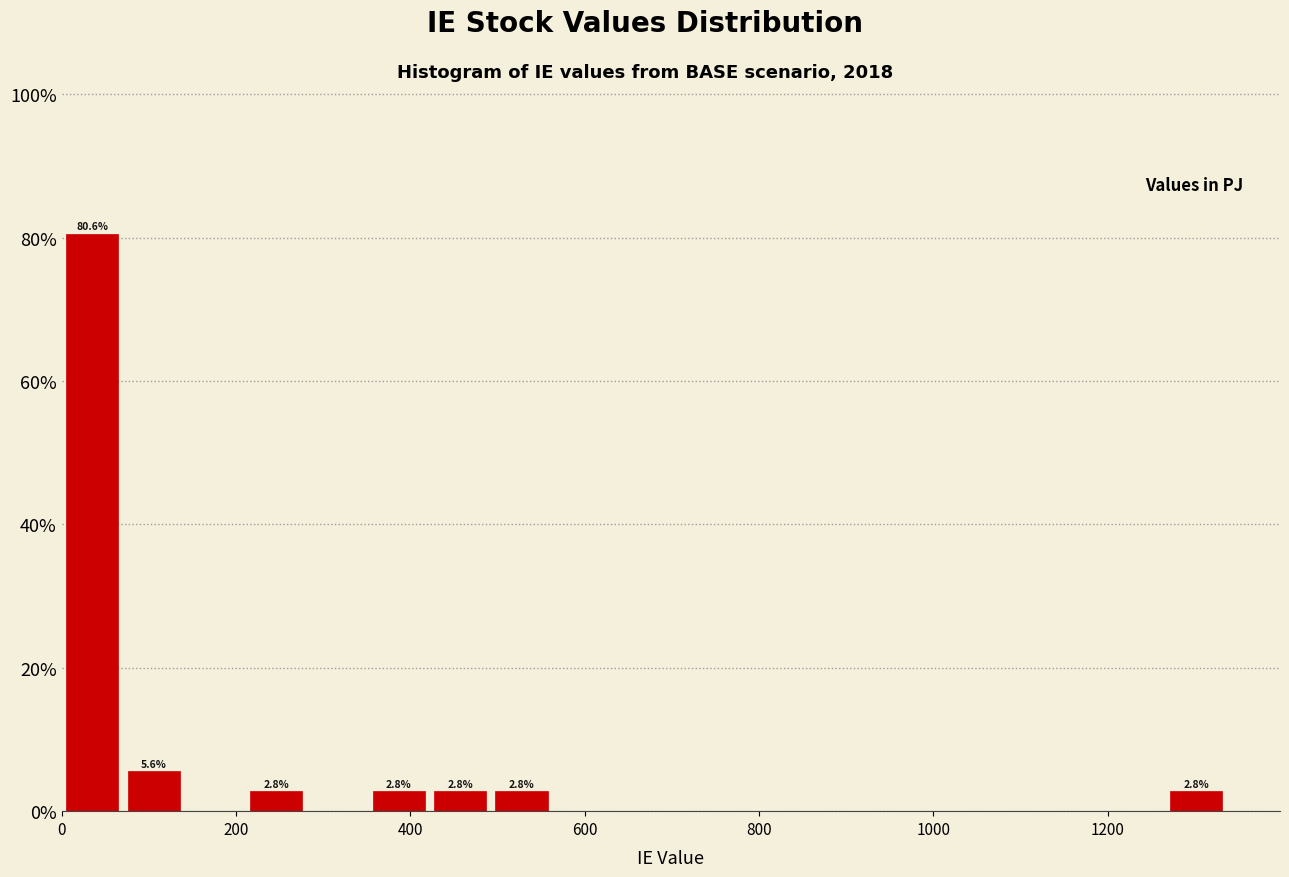

Around what value on the x-axis is the tallest bar? Give the approximate position of its centre, as read against the axis.

40